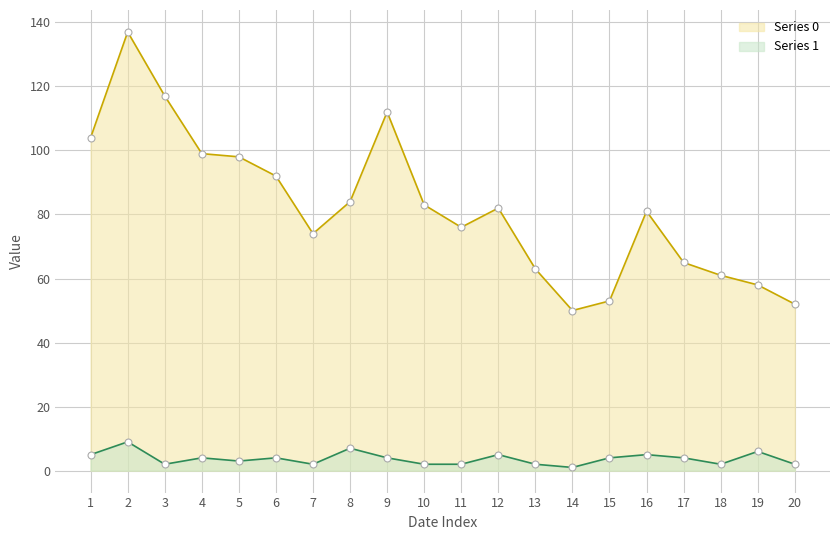

True or false: Series 1 and Series 0 cross at least once.

False